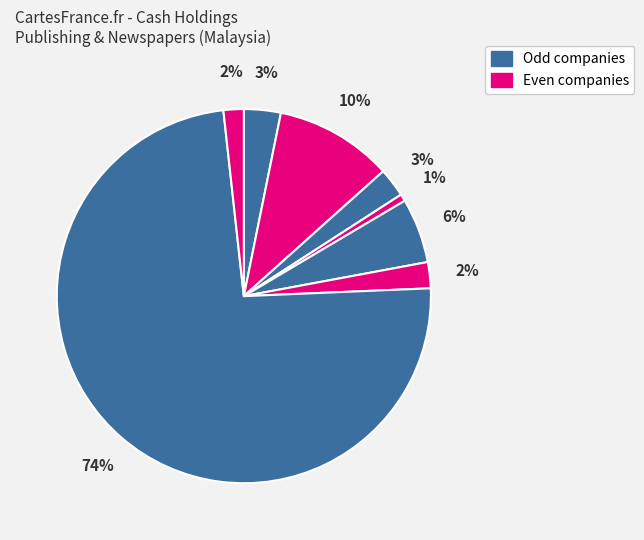

How many segments does this pie chart have?

8